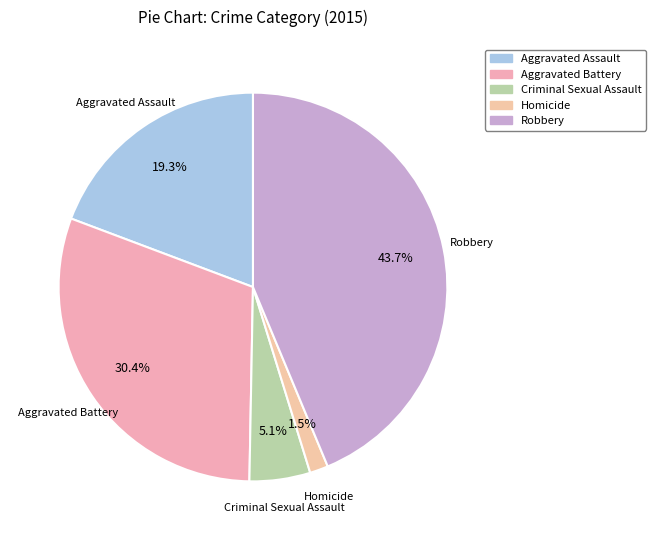

Count the number of slices in the pie.

5